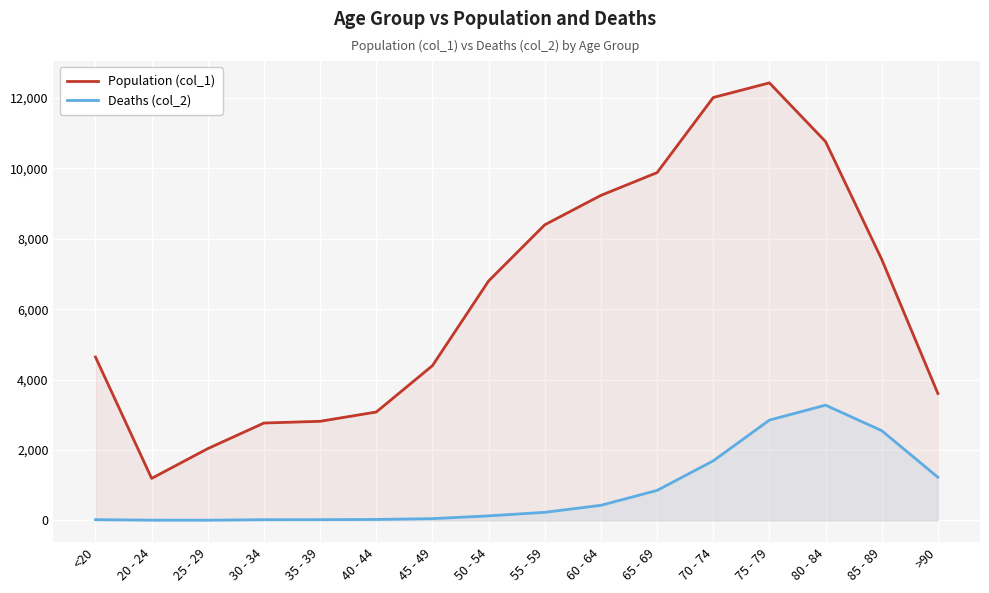

True or false: Deaths (col_2) and Population (col_1) cross at least once.

False